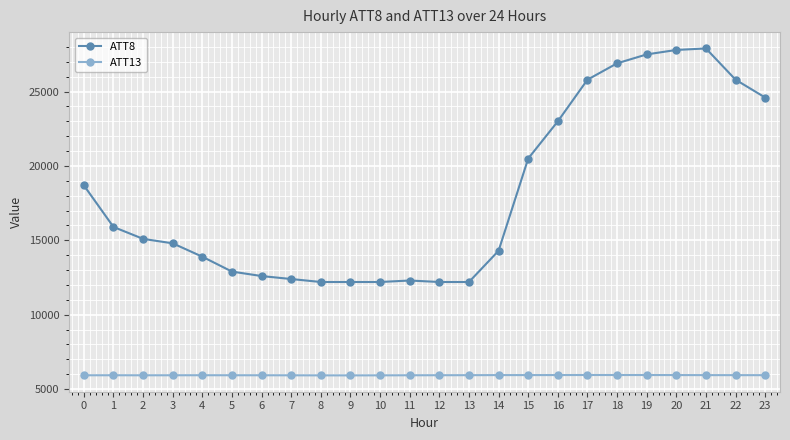

How many categories are shown in the chart?

24